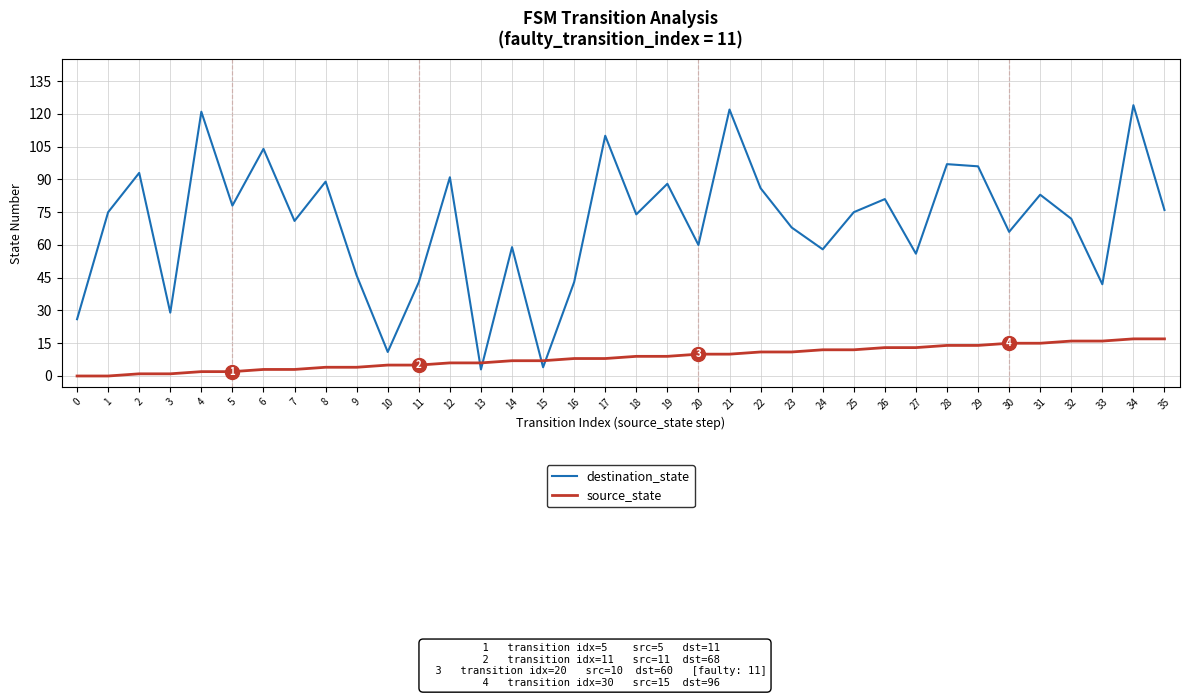

True or false: source_state has a value of 12 at 25.

True